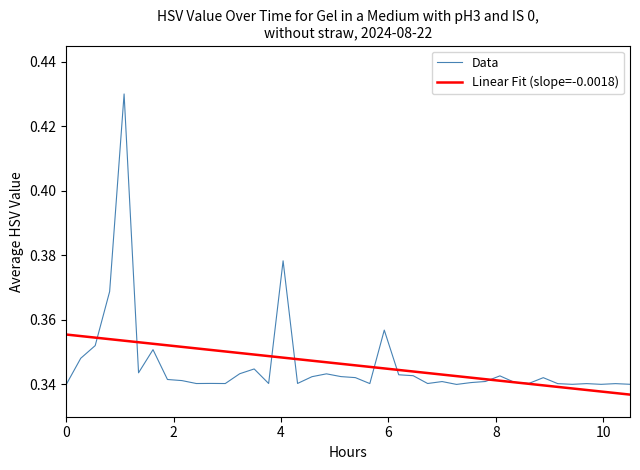

In Data, how many points are higher than both neighbors (excluding endpoints)?

12